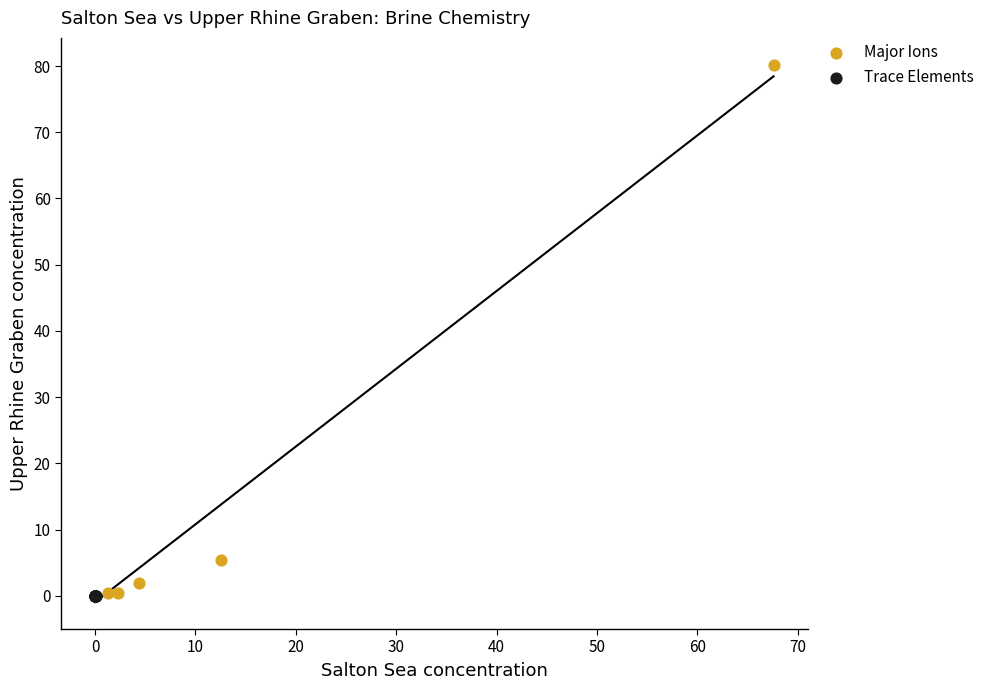

Which series reaches the maximum Y coordinate?

Major Ions